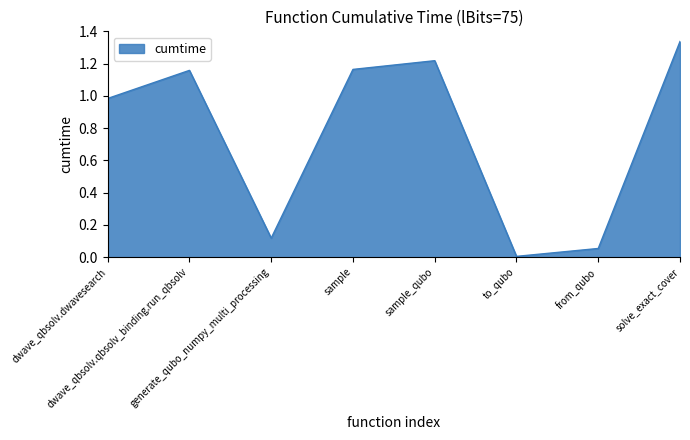

At which category does the data reach its first local peak?

dwave_qbsolv.qbsolv_binding.run_qbsolv